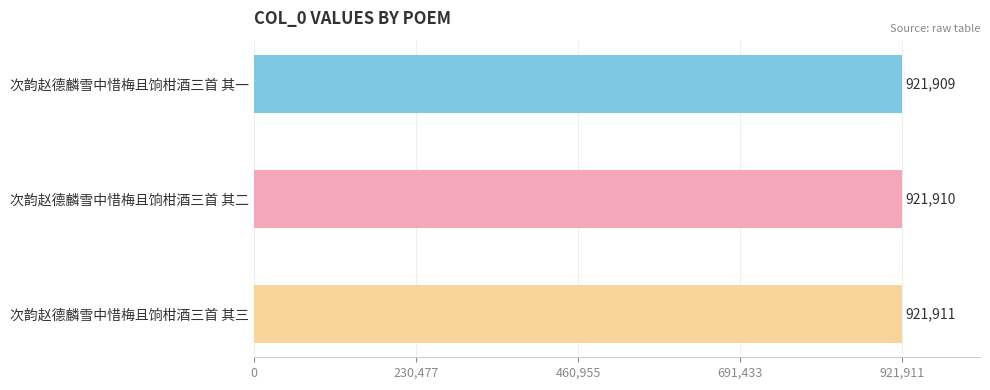

How many values are between 921909 and 921911?

3